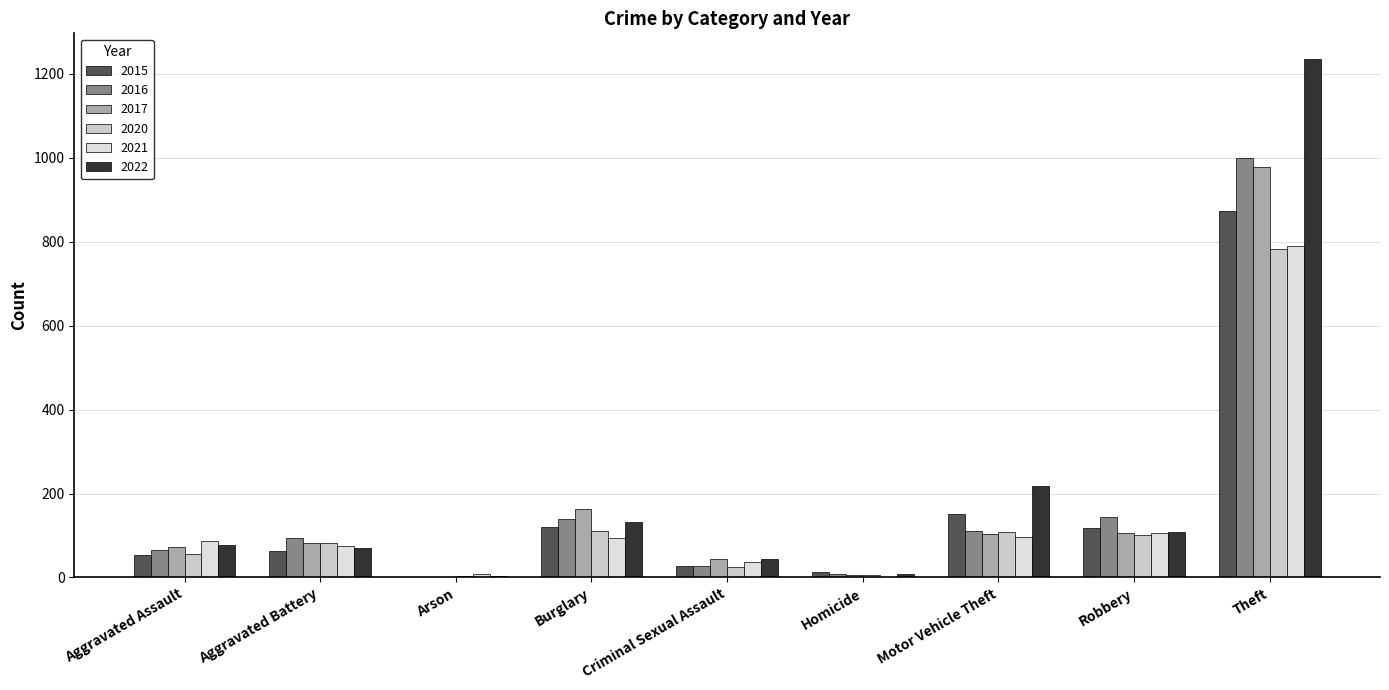

Which category has the lowest value in the 2022 series?

Arson